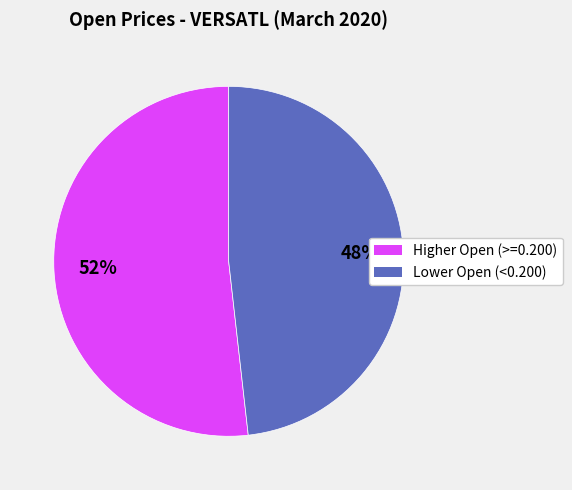

Is there a majority slice in this chart?

Yes